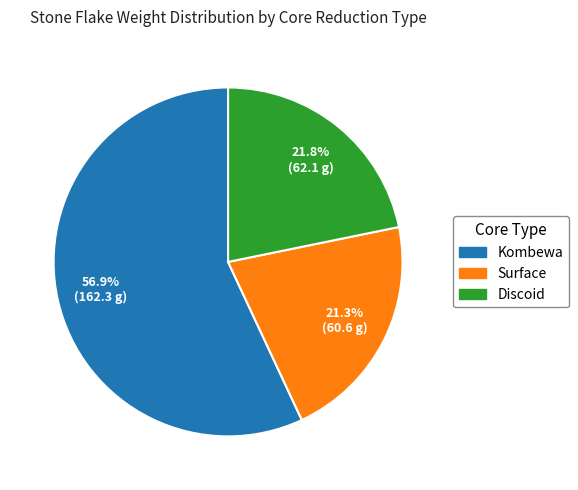

How many slices are in this pie chart?

3